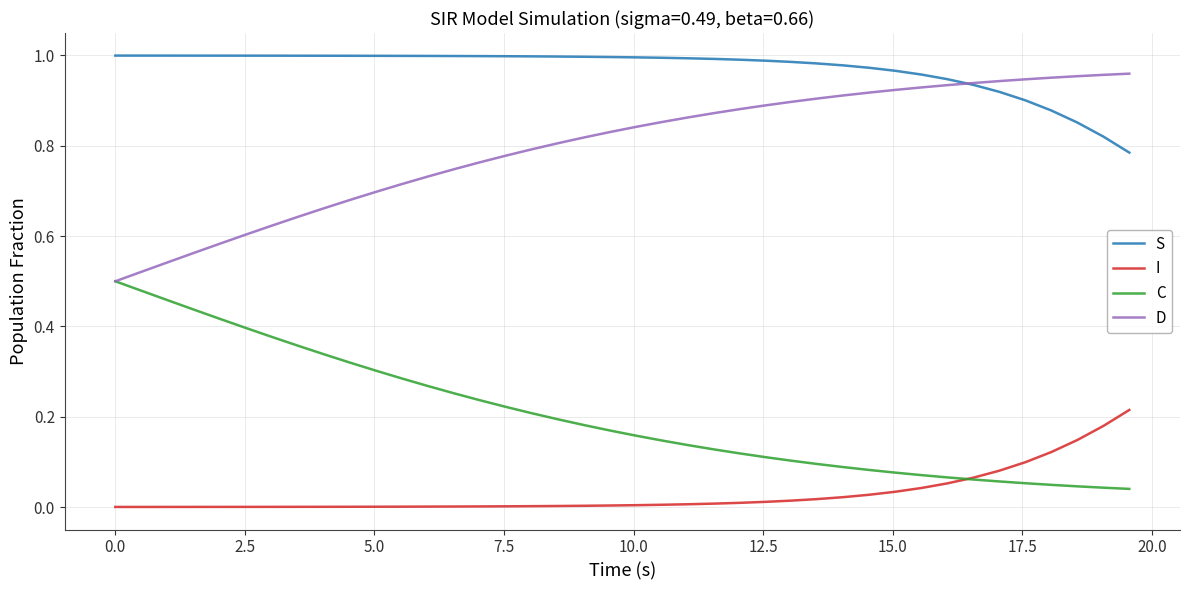

True or false: I and D cross at least once.

False